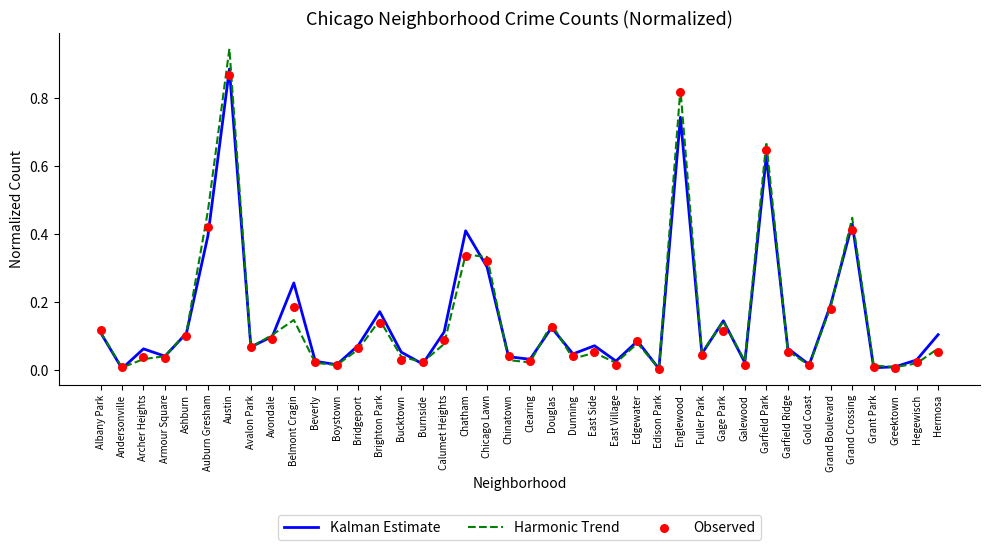

What is the total value across all series at Brighton Park?

0.5